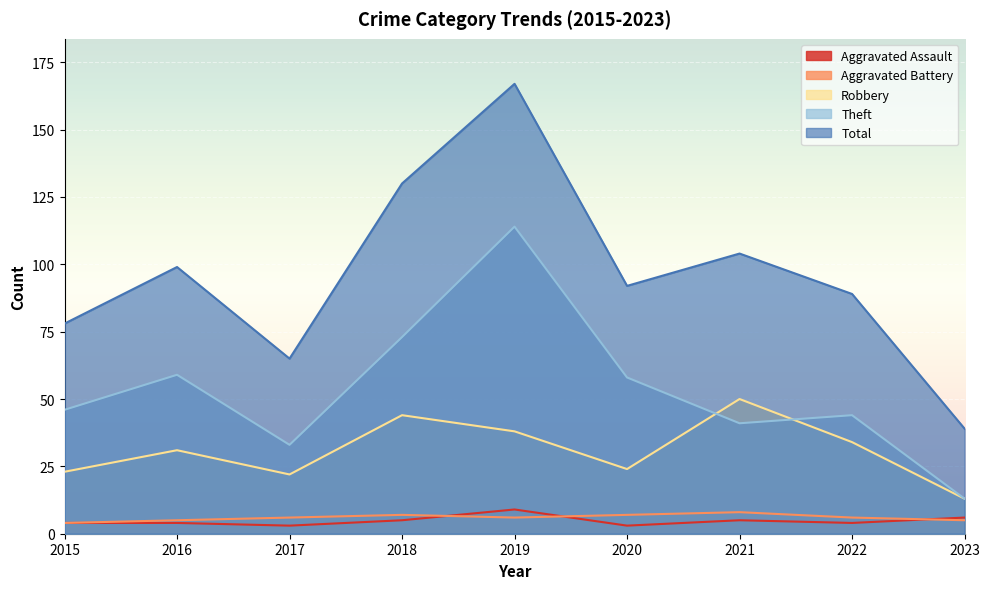

Reading right to left, list all the values displayed in this chart.

Aggravated Assault: 2023=6	2022=4	2021=5	2020=3	2019=9	2018=5	2017=3	2016=4	2015=4
Aggravated Battery: 2023=5	2022=6	2021=8	2020=7	2019=6	2018=7	2017=6	2016=5	2015=4
Robbery: 2023=13	2022=34	2021=50	2020=24	2019=38	2018=44	2017=22	2016=31	2015=23
Theft: 2023=13	2022=44	2021=41	2020=58	2019=114	2018=73	2017=33	2016=59	2015=46
Total: 2023=39	2022=89	2021=104	2020=92	2019=167	2018=130	2017=65	2016=99	2015=78